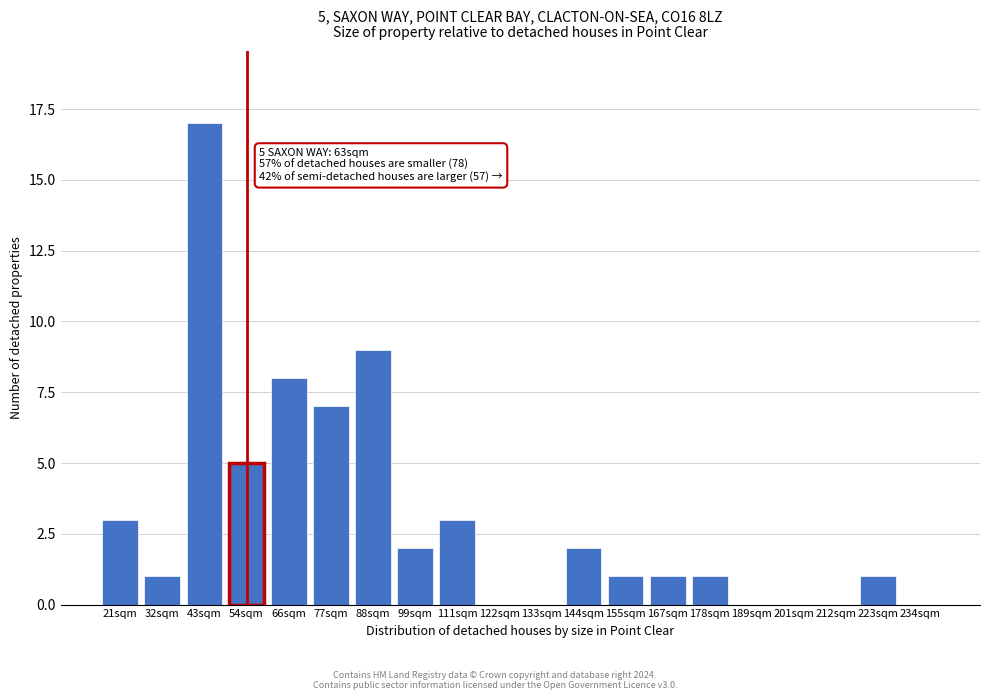

Reading right to left, list all the values displayed in this chart.

234sqm=0	223sqm=1	212sqm=0	201sqm=0	189sqm=0	178sqm=1	167sqm=1	155sqm=1	144sqm=2	133sqm=0	122sqm=0	111sqm=3	99sqm=2	88sqm=9	77sqm=7	66sqm=8	54sqm=5	43sqm=17	32sqm=1	21sqm=3